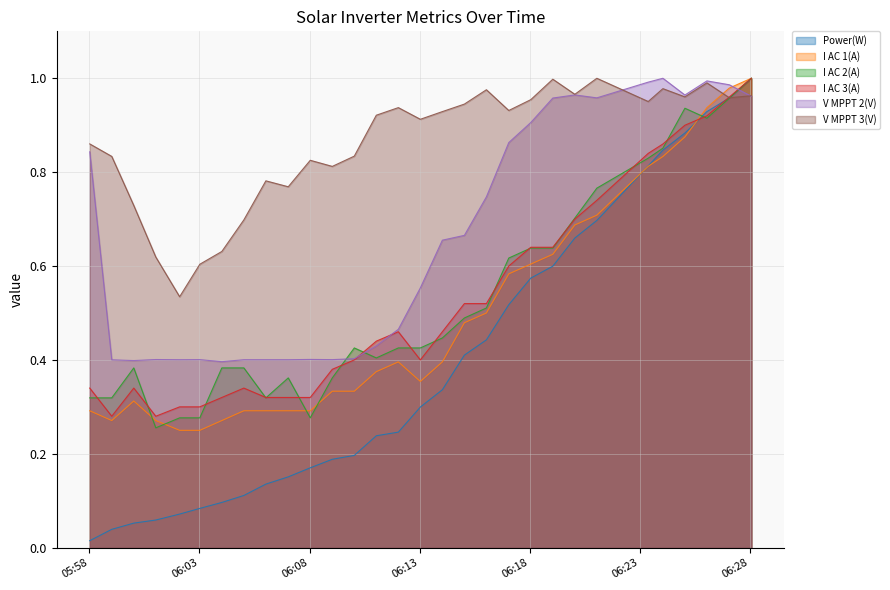

What is the difference between the highest and lowest values at 2024-04-13 06:10:02?

0.6